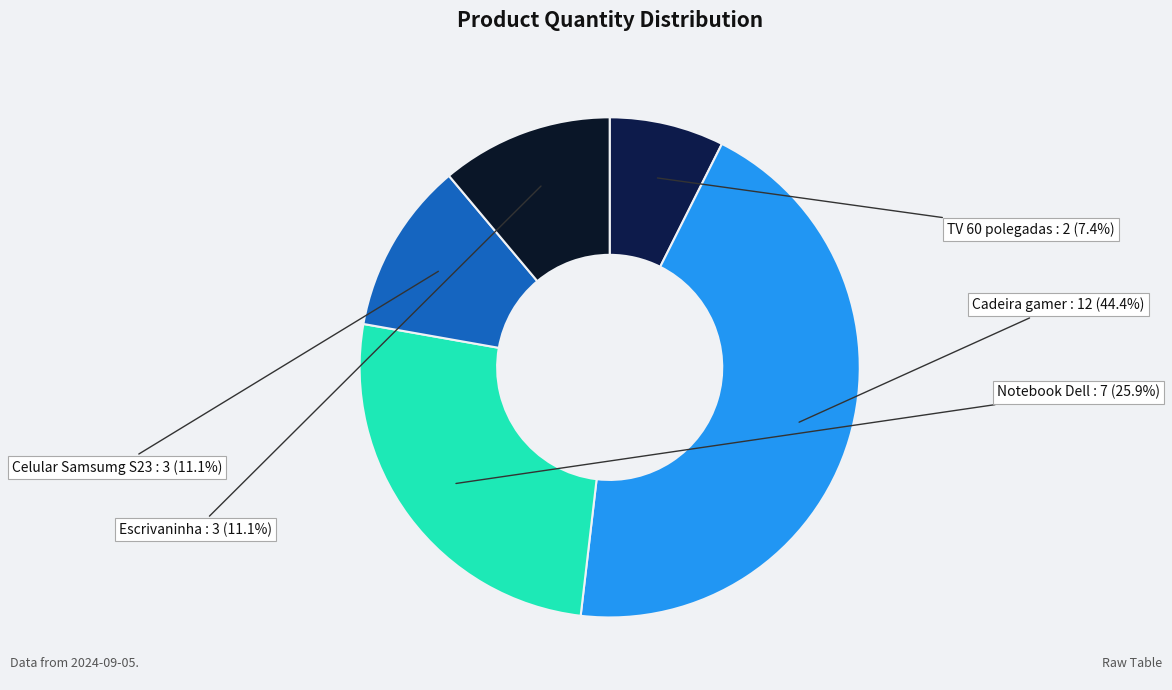

To the nearest percent, what percentage of the pie is Escrivaninha?

11%